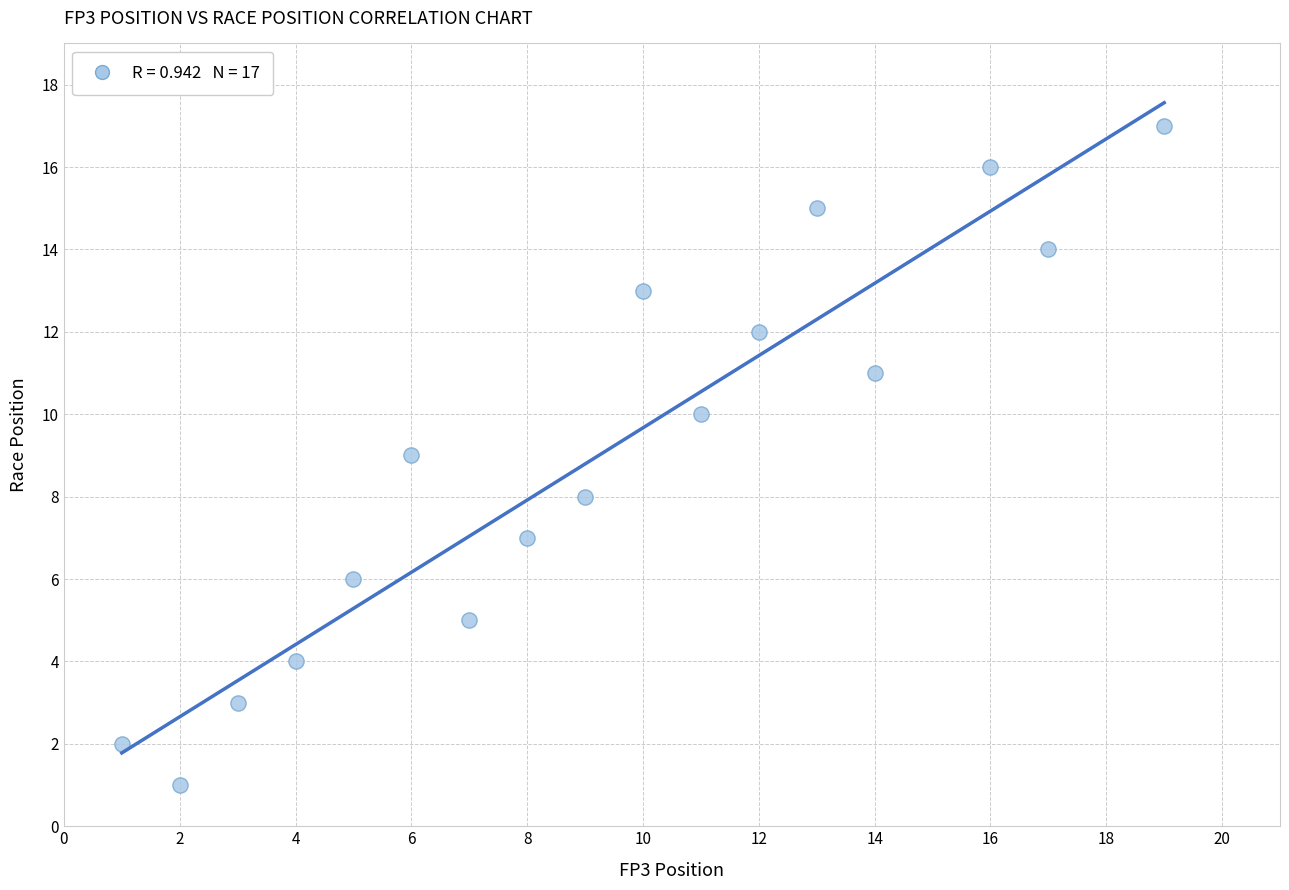

What is the range of Y values (max minus min)?

16